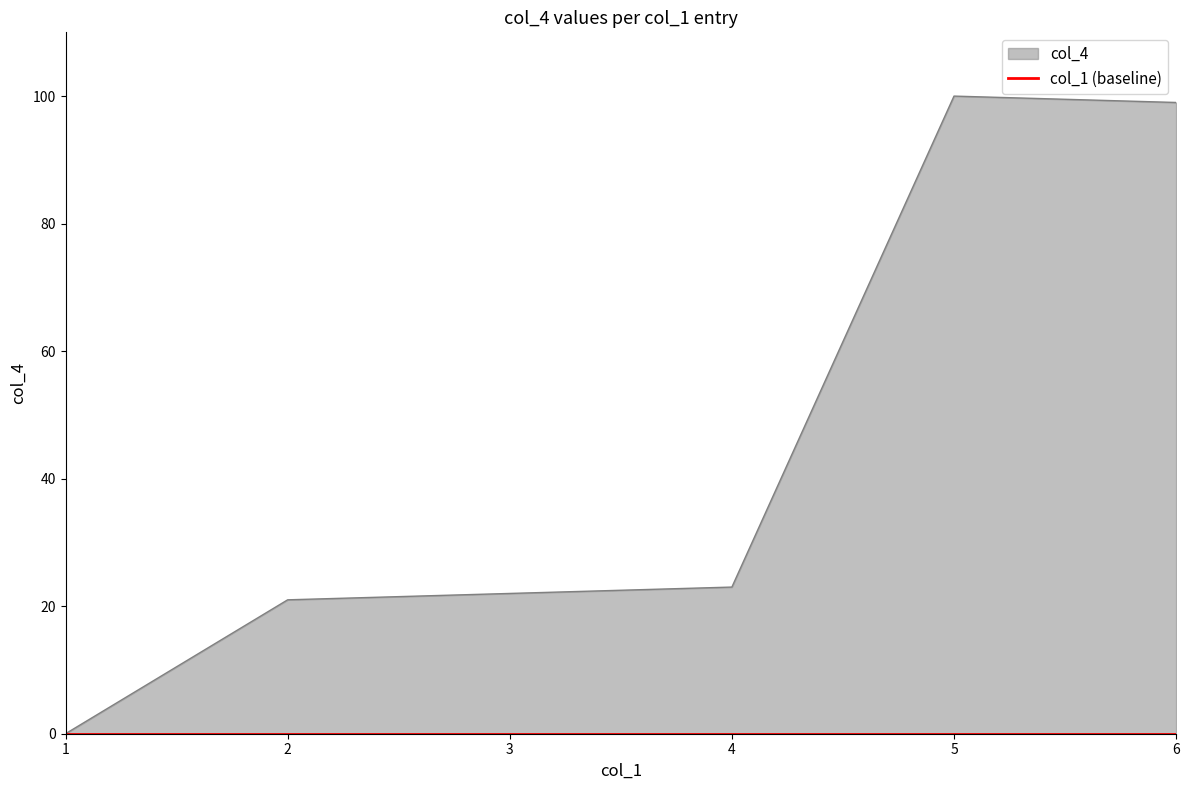

Rank the categories by value from highest to lowest.

5, 6, 4, 3, 2, 1